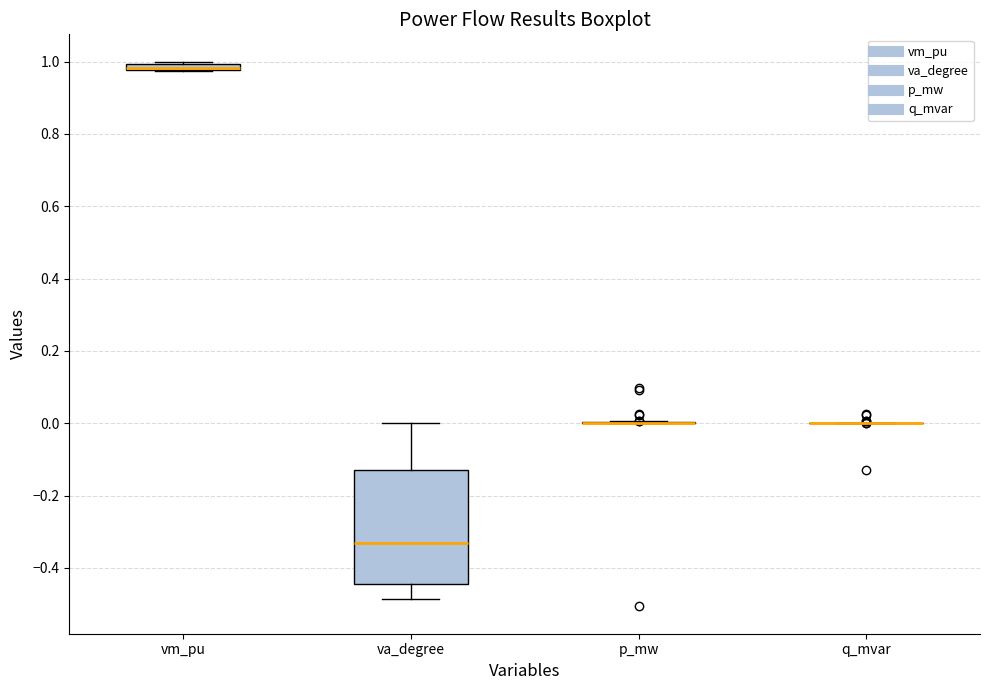

Which box is the tallest, from its lower edge to its upper edge?

va_degree